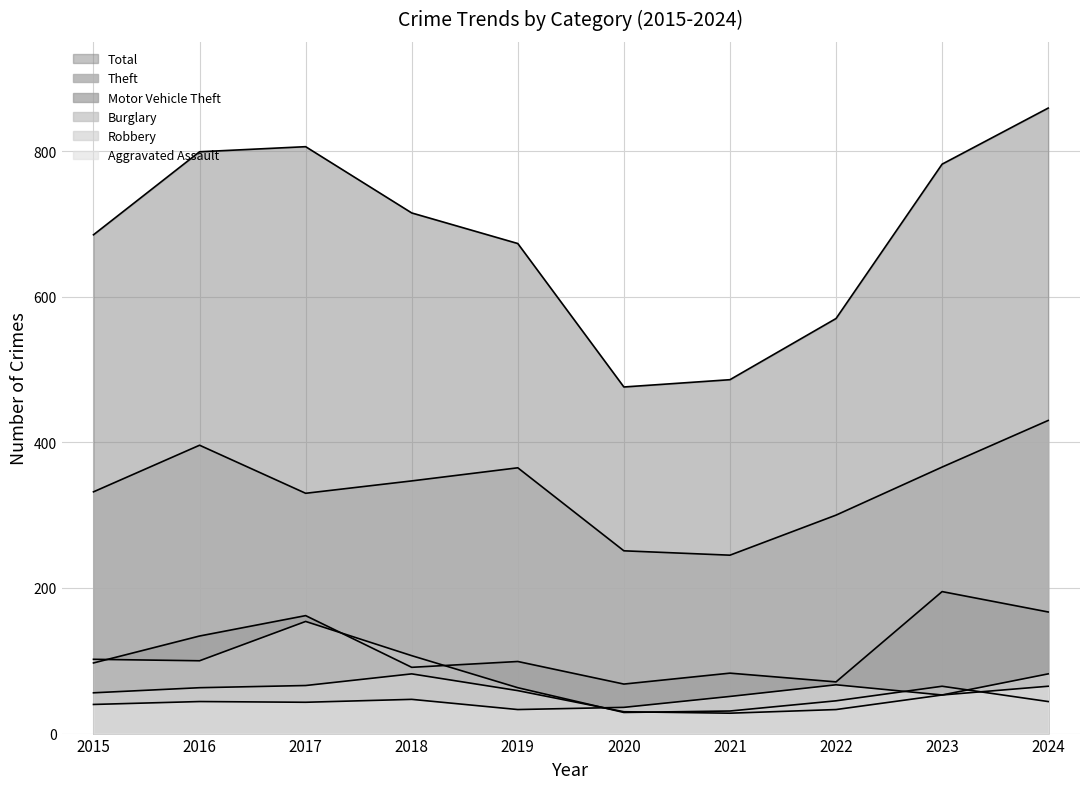

Where is the first local maximum for Aggravated Assault?

2016